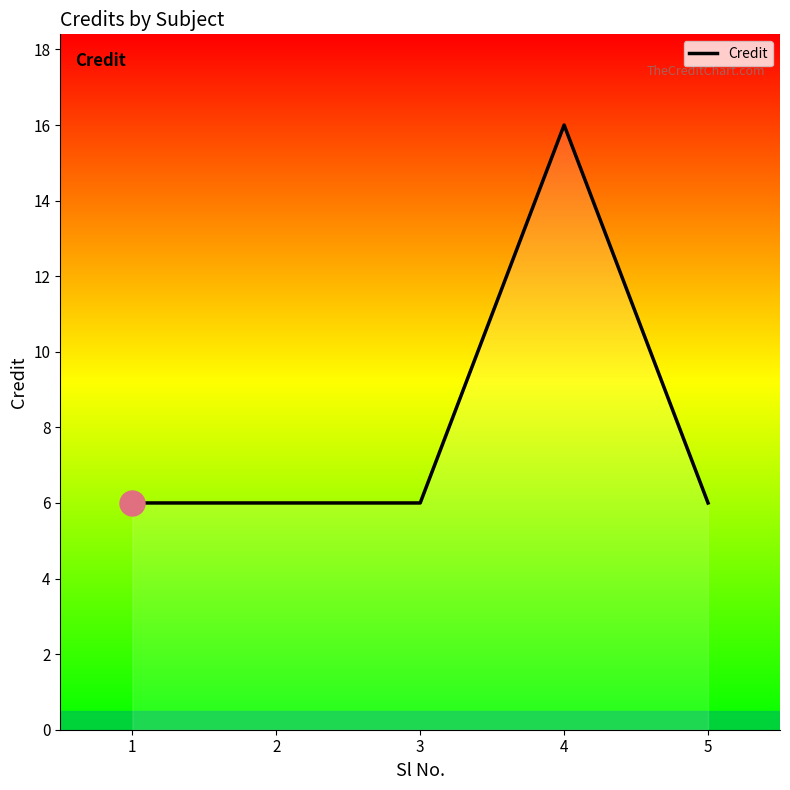

What is the difference between the maximum and second lowest values?

10